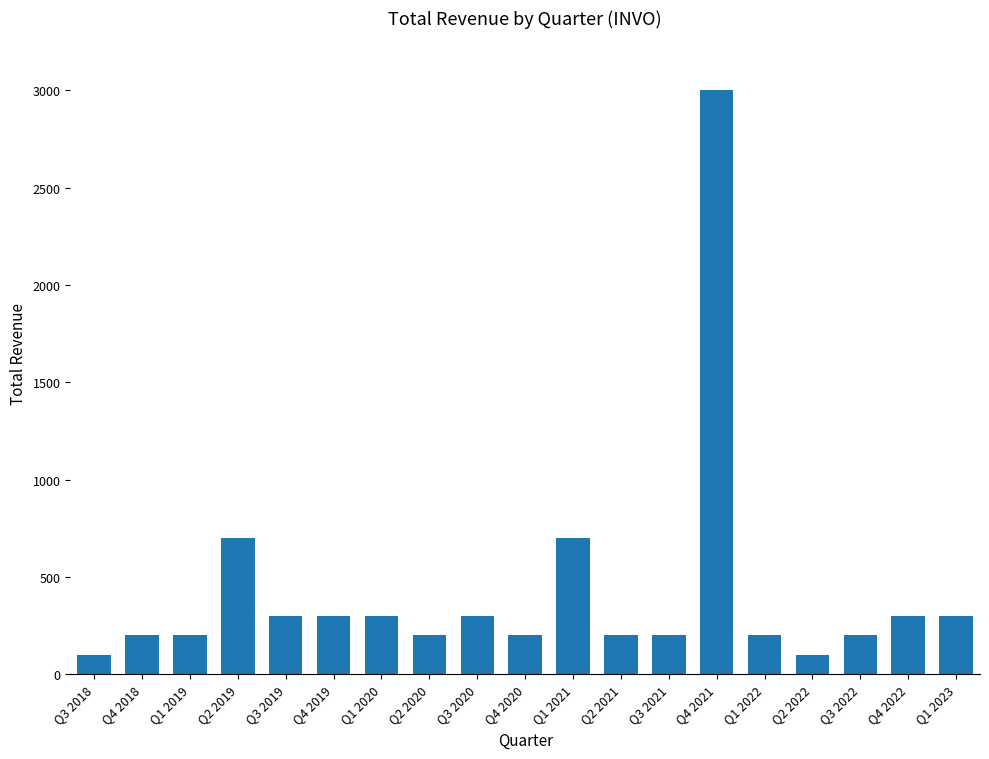

True or false: the data shows 467 at Q4 2019.

False